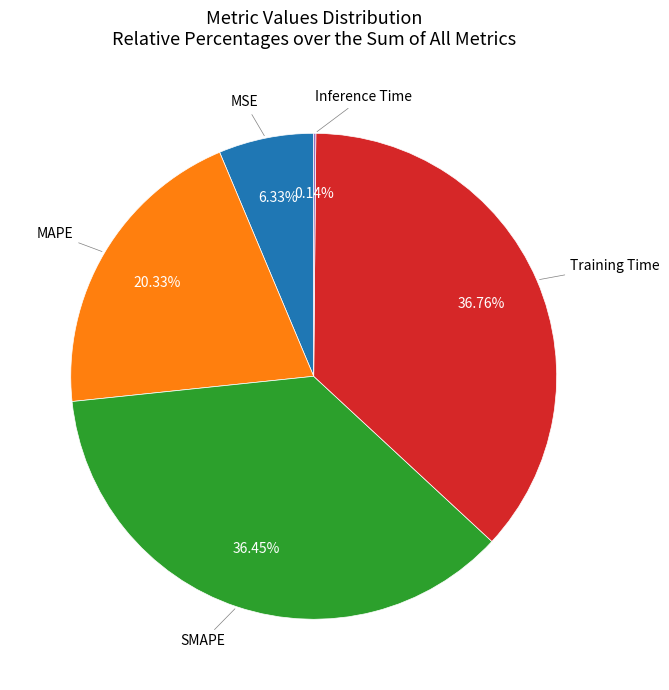

Does any single category account for the majority?

No